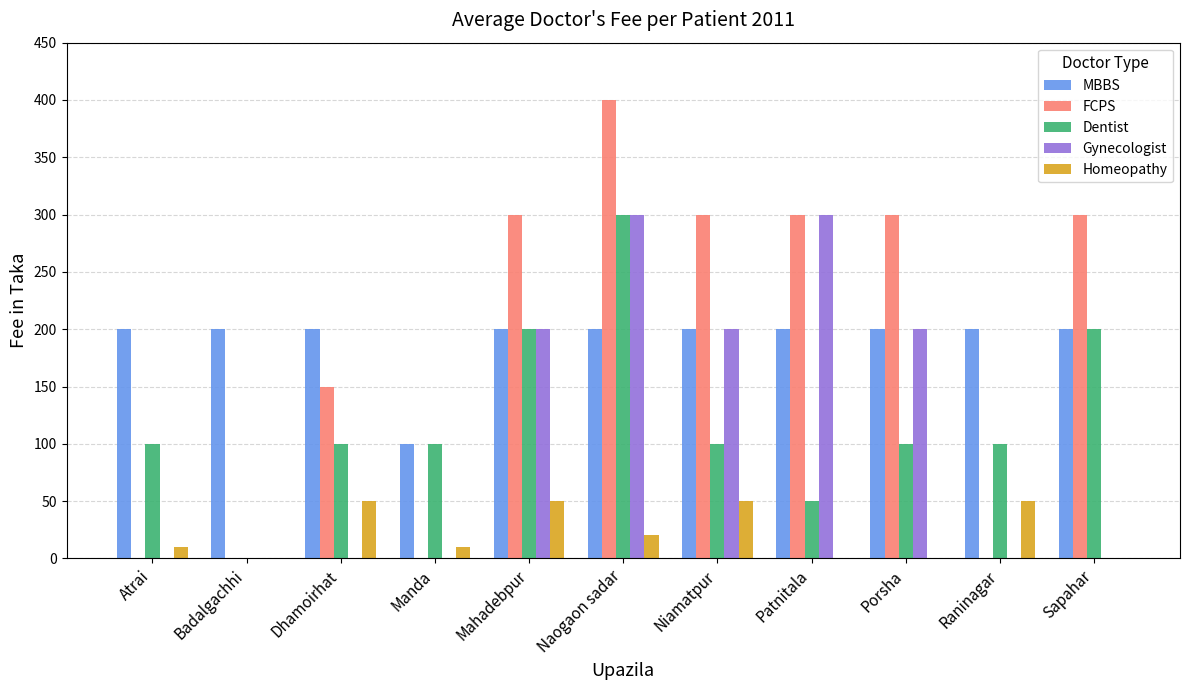

What are all the series names shown in the legend?

MBBS, FCPS, Dentist, Gynecologist, Homeopathy